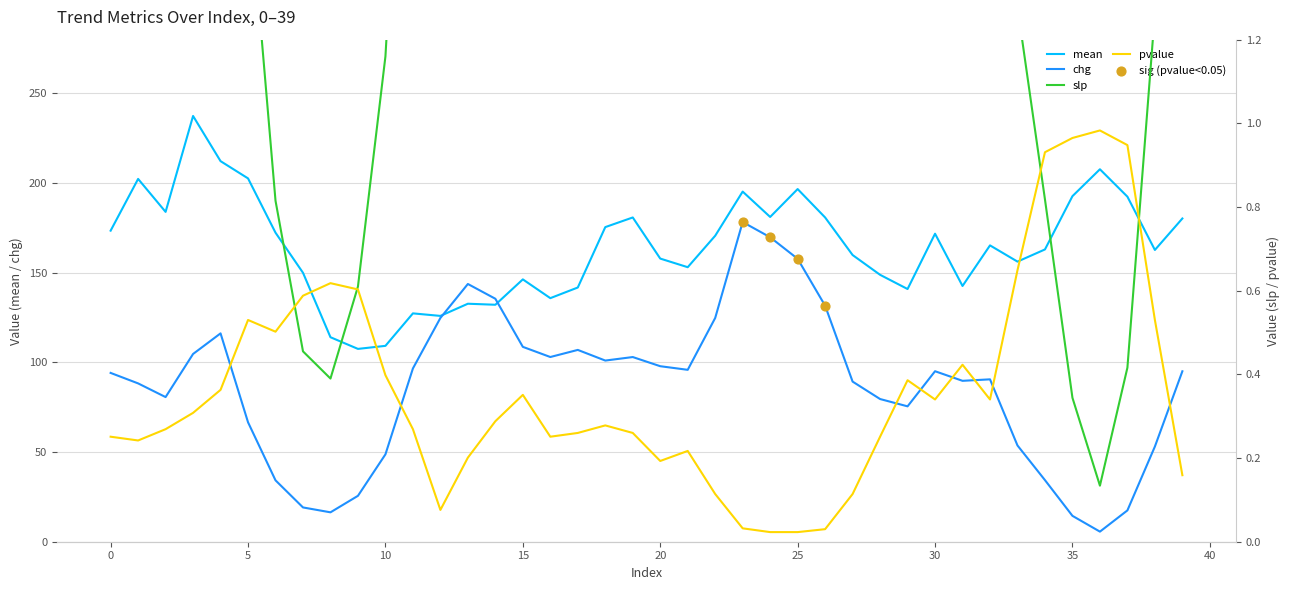

Which series has the widest spread of Y values?

chg